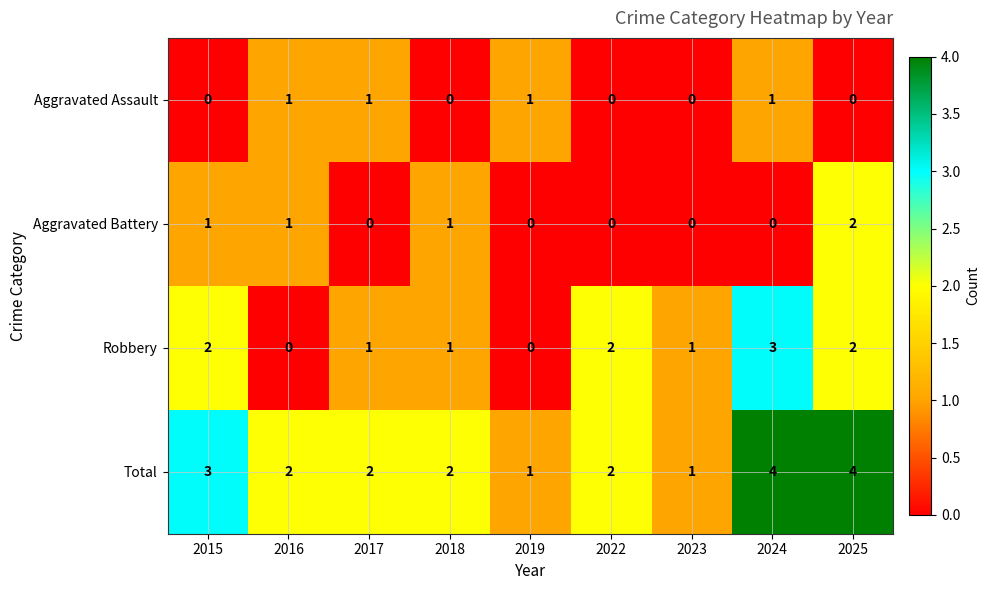

How many data points in Aggravated Battery are above 0?

4